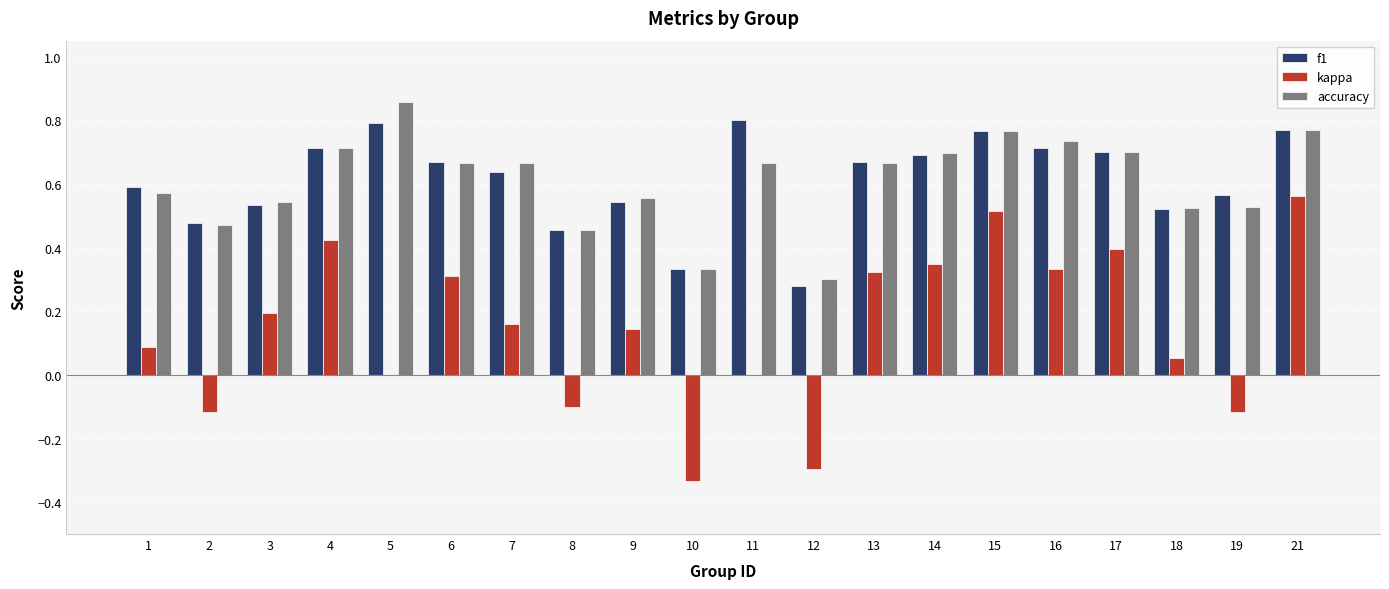

The value of f1 at 12 is 0.4. True or false?

False